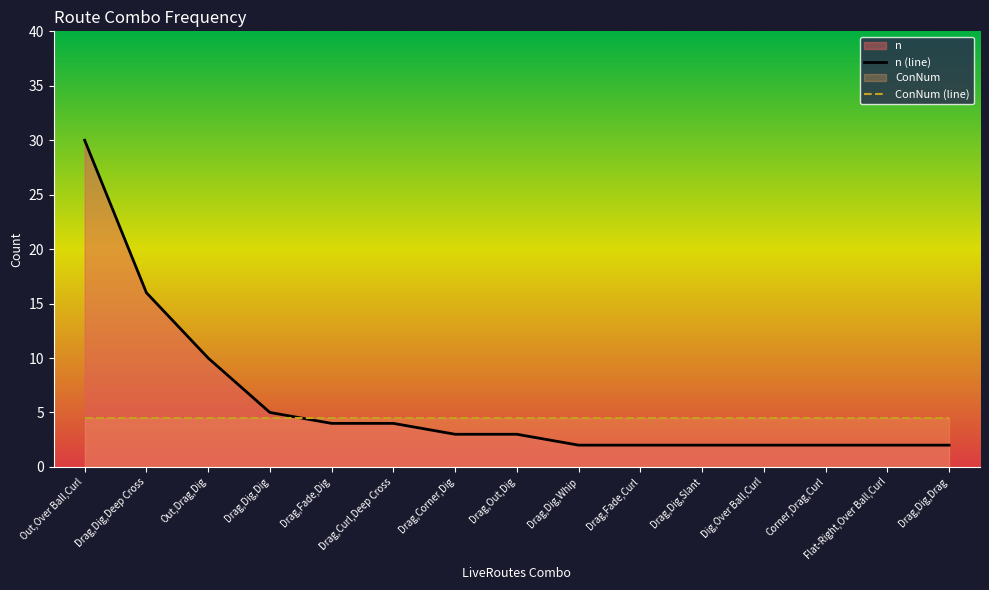

What value does the data have at Drag,Corner,Dig, to the nearest 5?

5